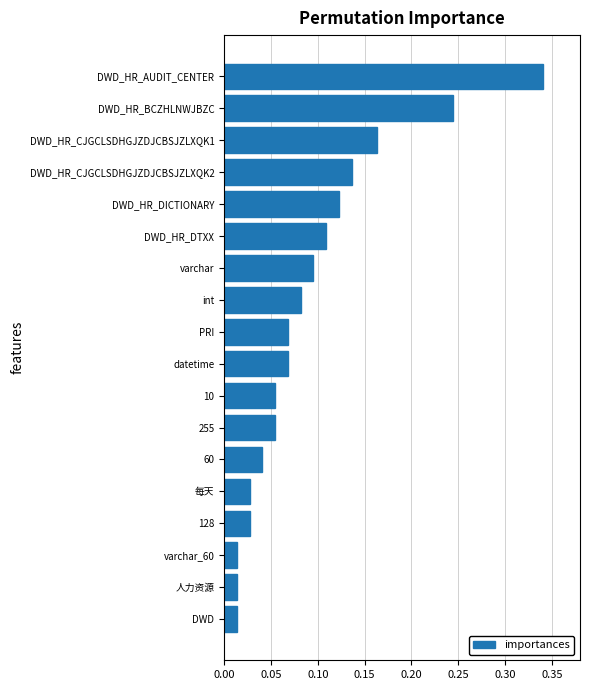

The value at DWD_HR_DICTIONARY is 0.2. True or false?

False